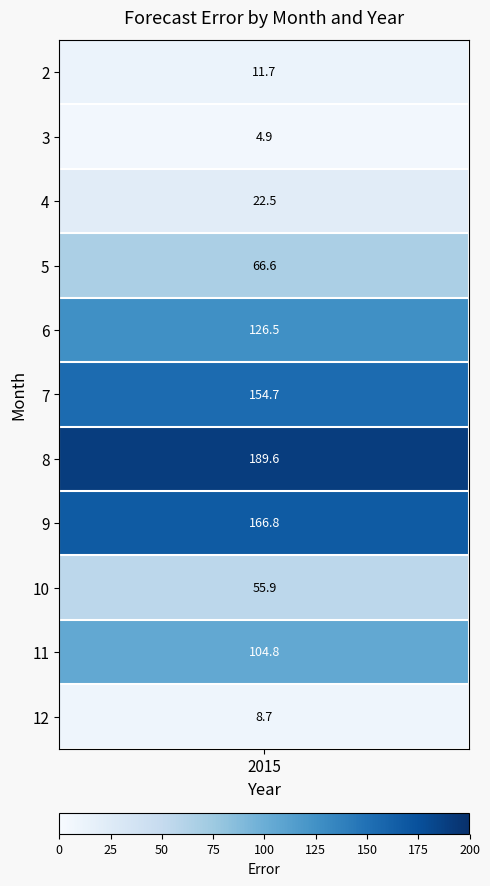

Rank the categories by value from highest to lowest.

6, 7, 5, 4, 9, 3, 8, 2, 0, 10, 1